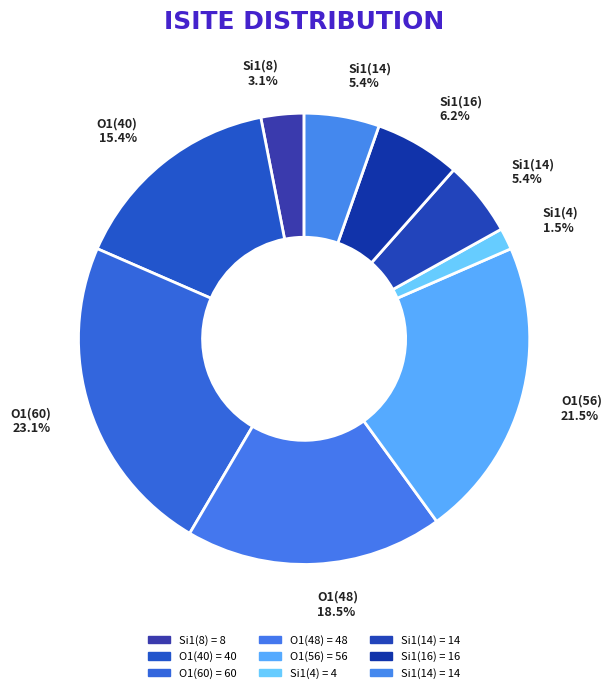

How many segments does this pie chart have?

9